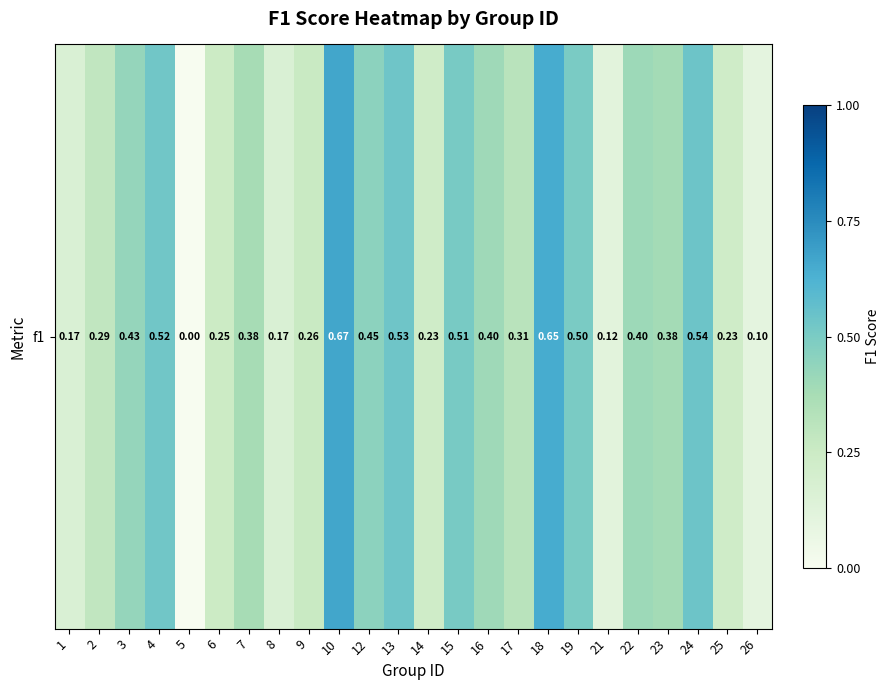

What is the sum of all values?

8.5